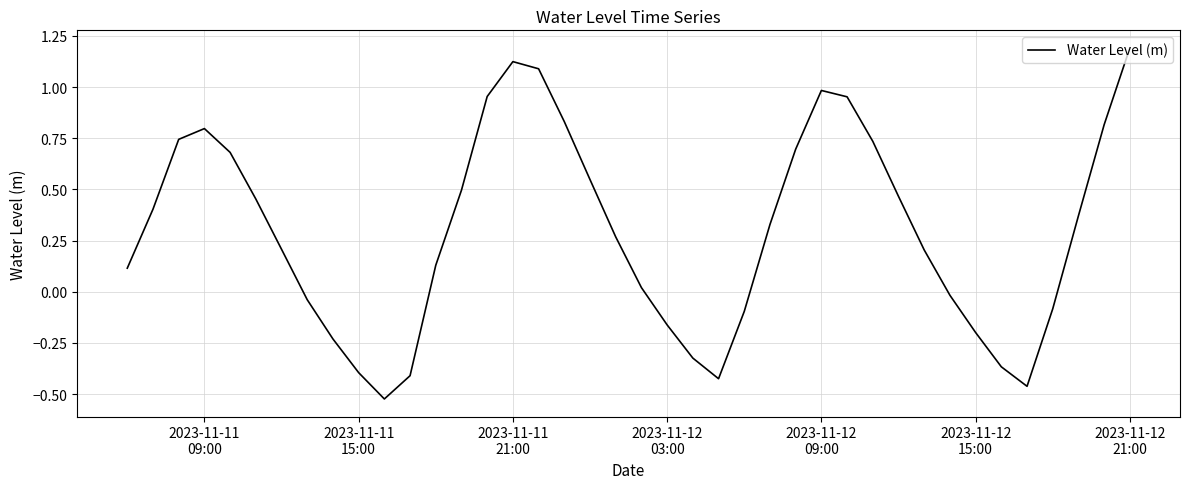

What is the greatest value displayed?

1.2